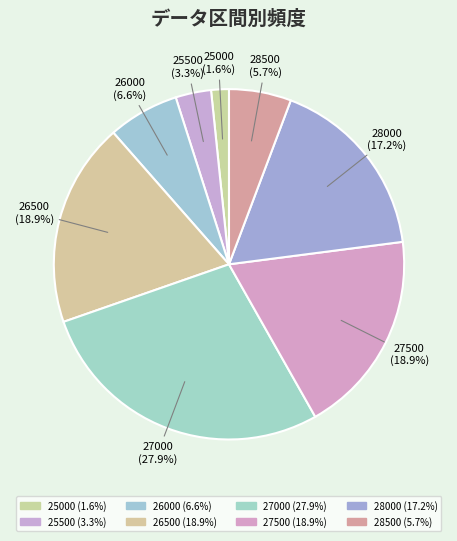

Is there a majority slice in this chart?

No